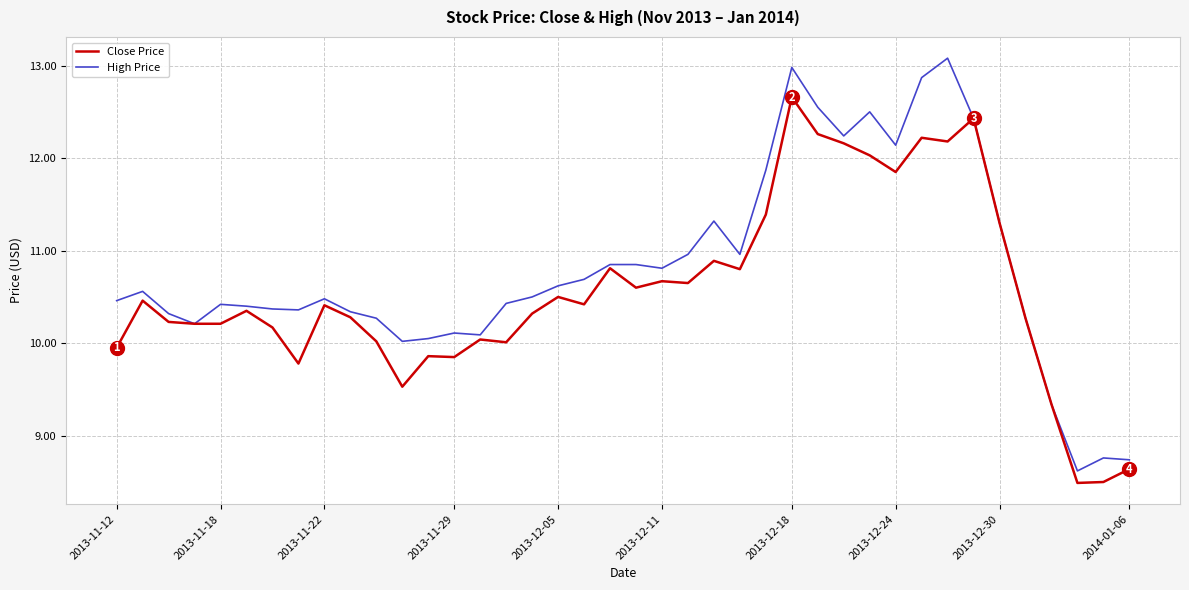

What is the minimum value shown in the chart?

8.5